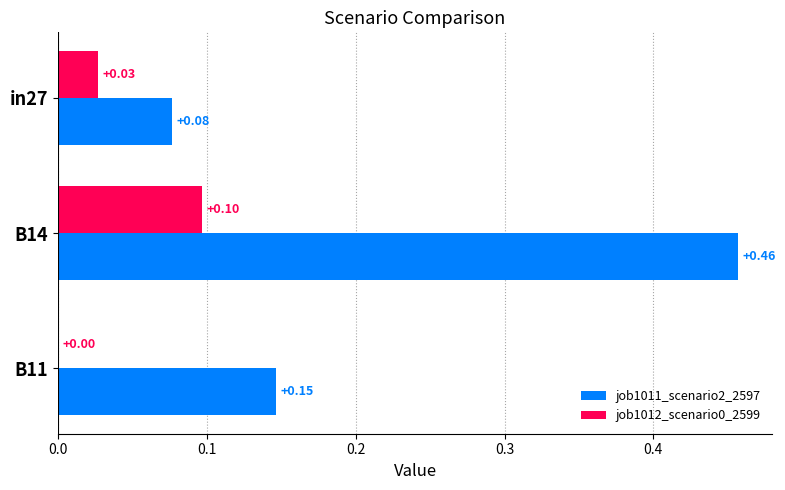

Which series changed the most between in27 and B11?

job1011_scenario2_2597